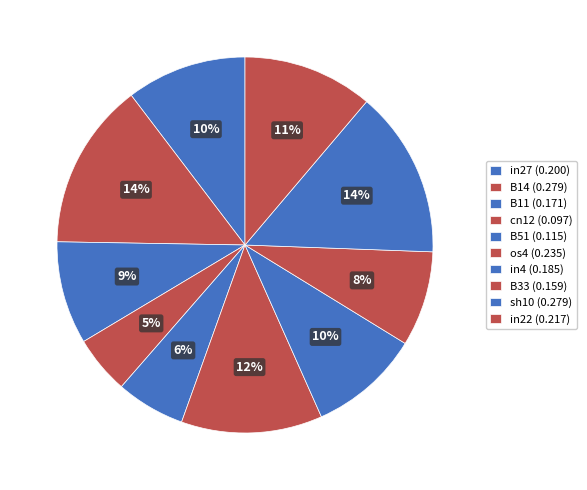

How many slices are in this pie chart?

10